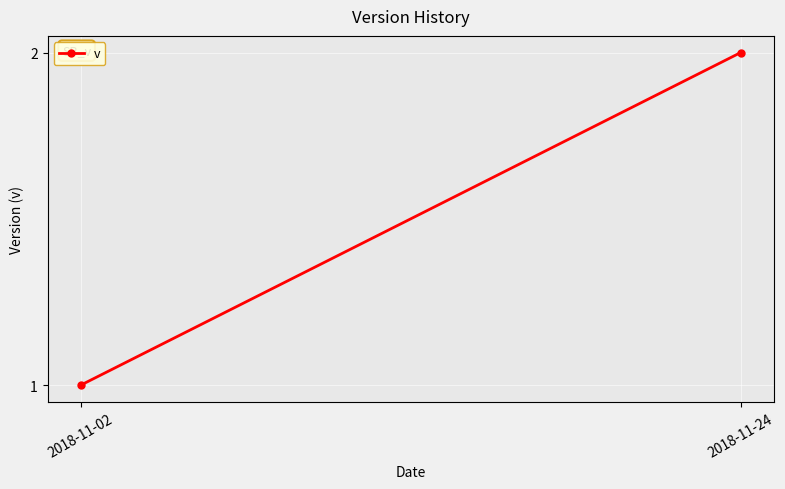

What is the minimum value shown in the chart?

1